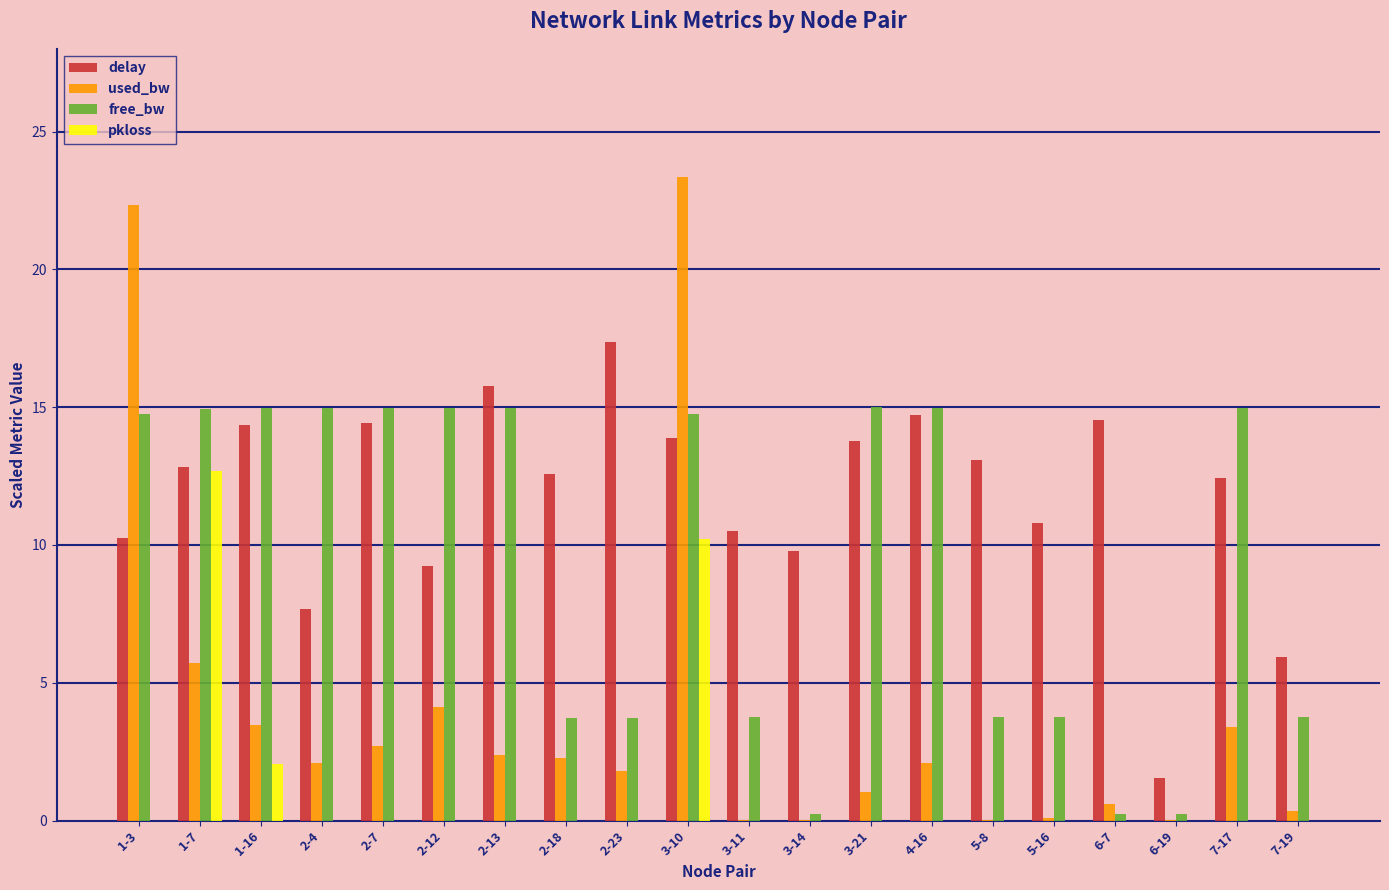

What is the sum of all pkloss values?

25.0